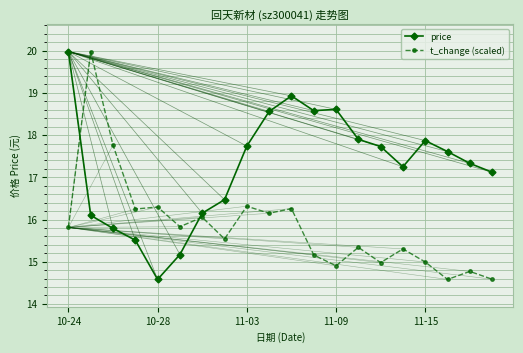

What is the value of the price point at the 15th from the left?

17.7